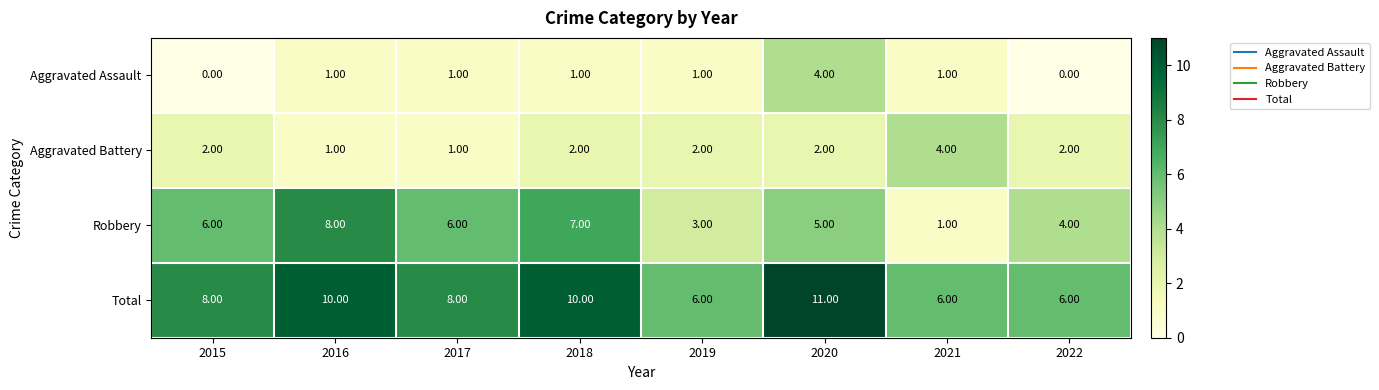

What is the spread (max minus min) of values at 2016?

9